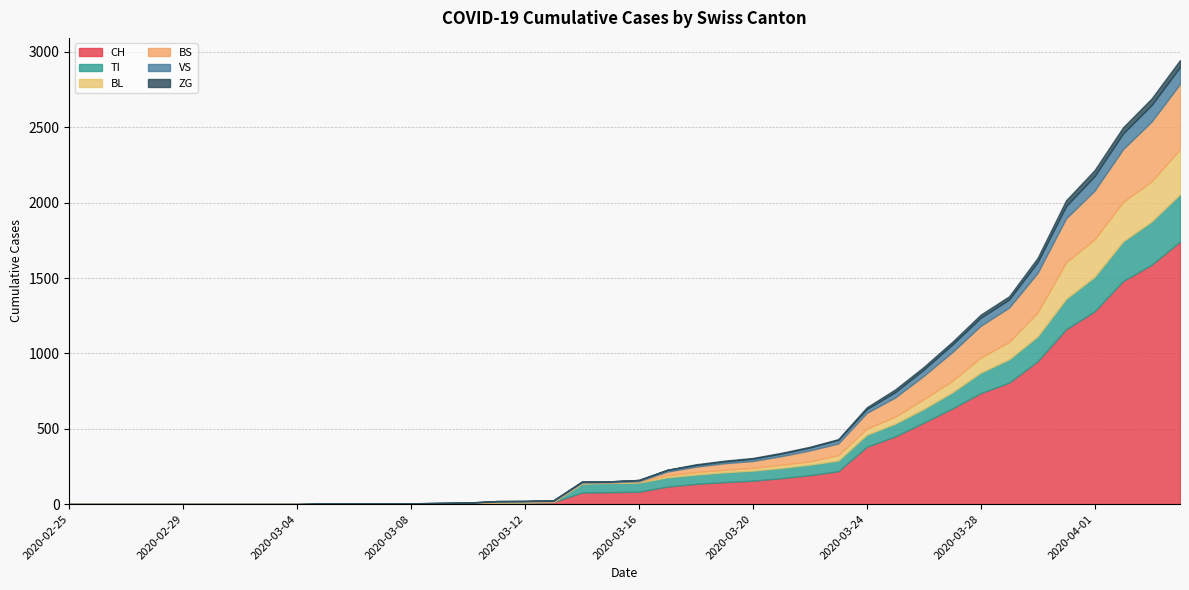

Which series ends up on top after the final intersection of TI and BL?

TI